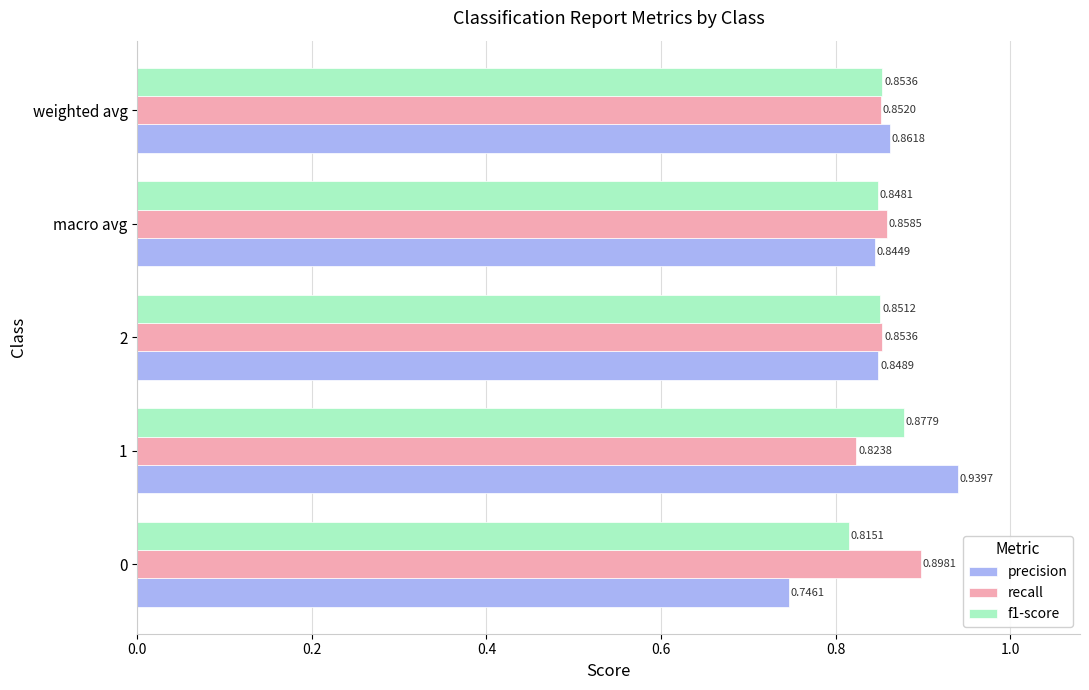

Which series has the widest spread of values?

precision